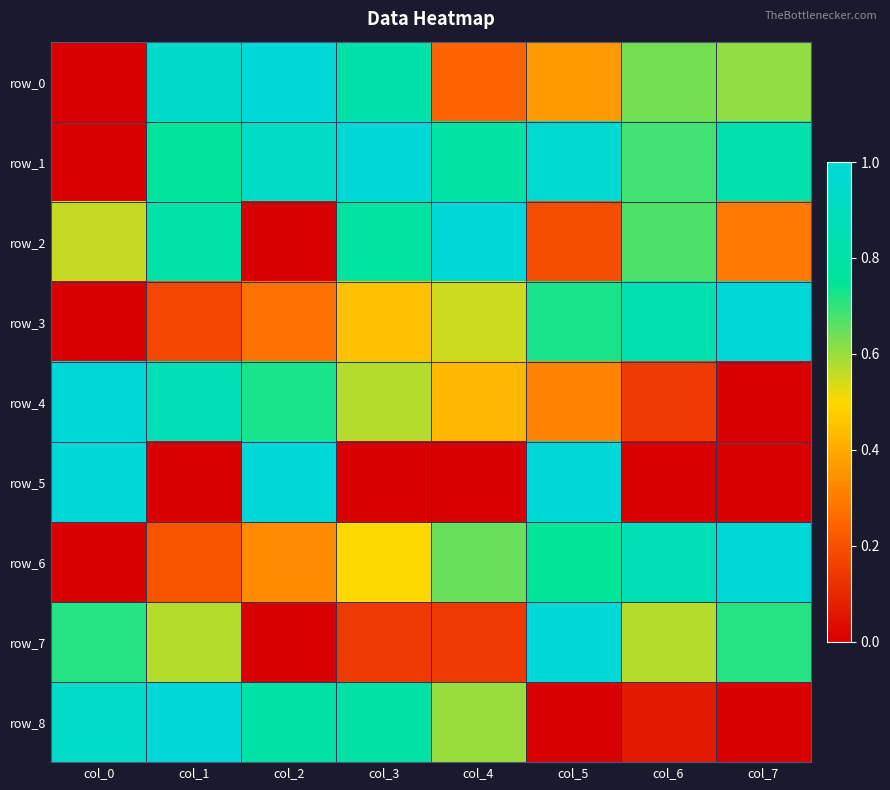

Count the row_3 values in the range 0 to 1.

8